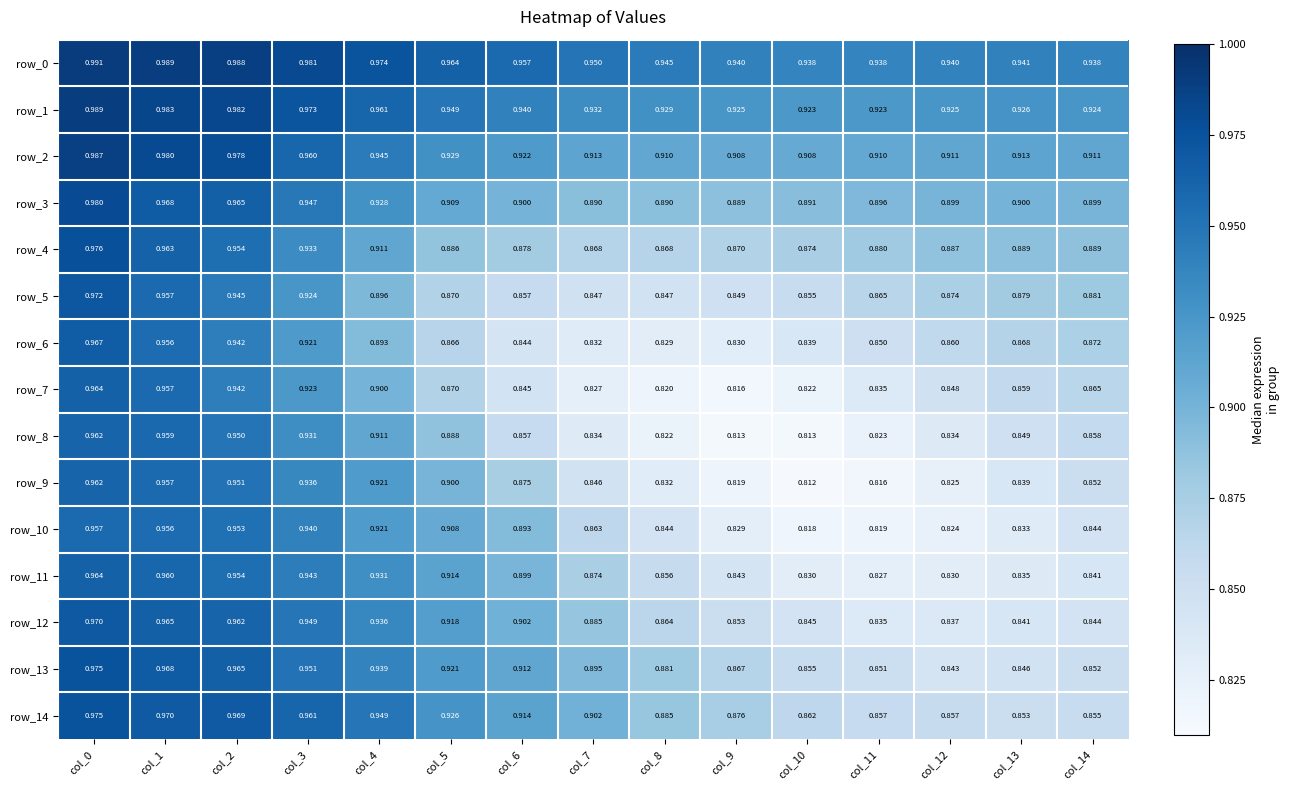

The value of row_3 at col_11 is 0.9. True or false?

True